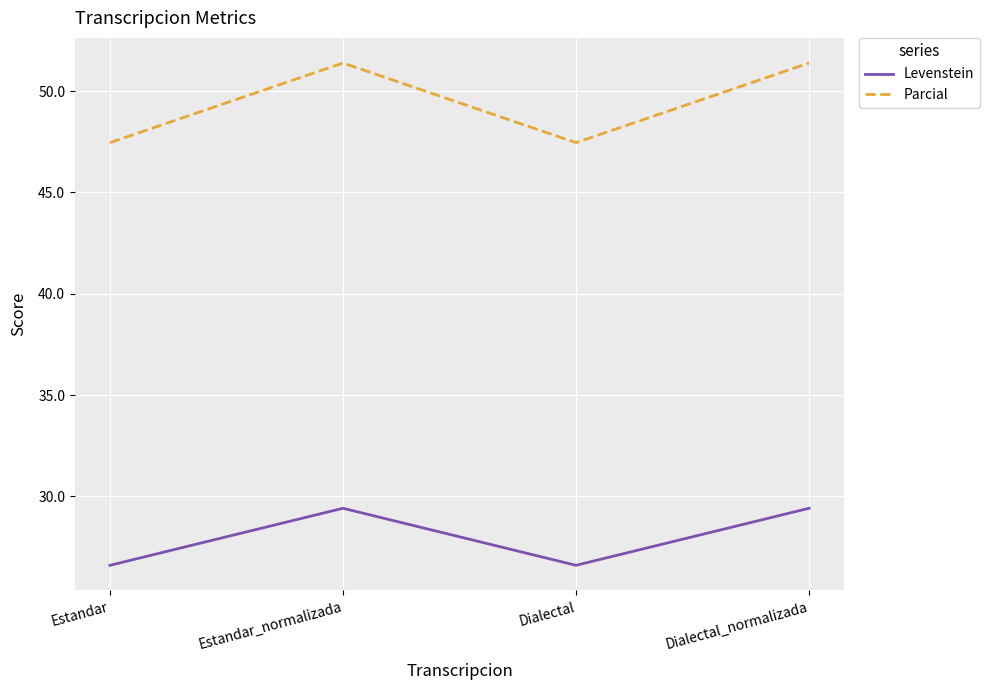

What is the smallest value displayed?

26.6